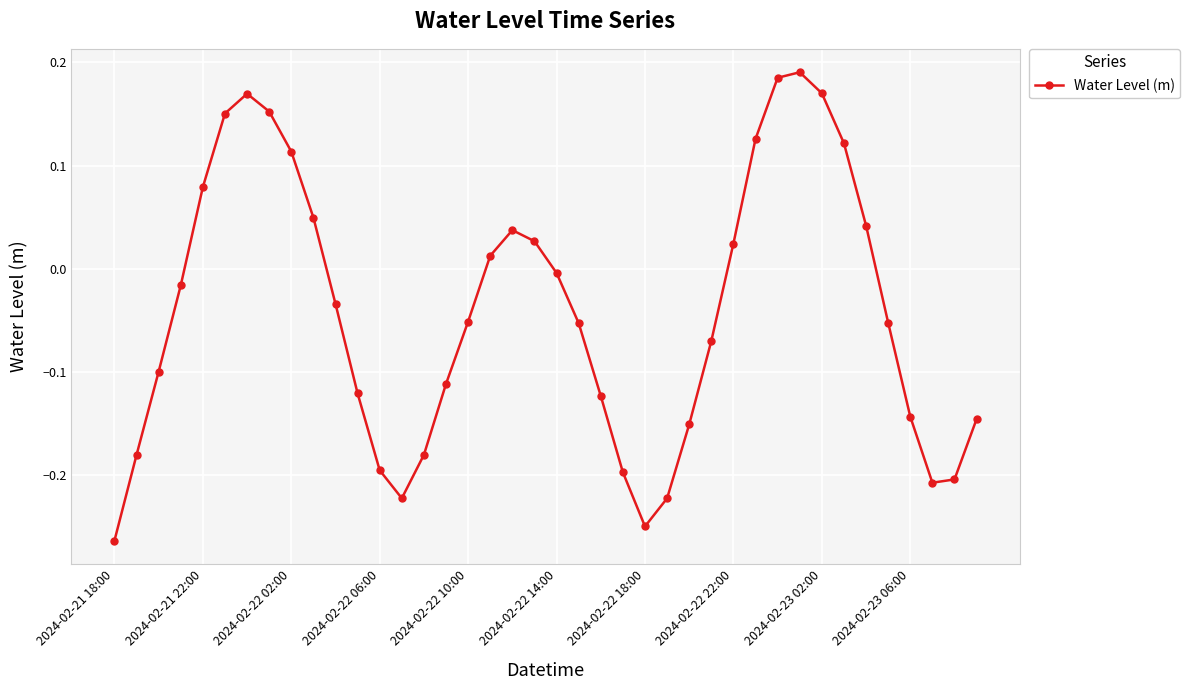

How many points are higher than both their immediate neighbors (excluding endpoints)?

3